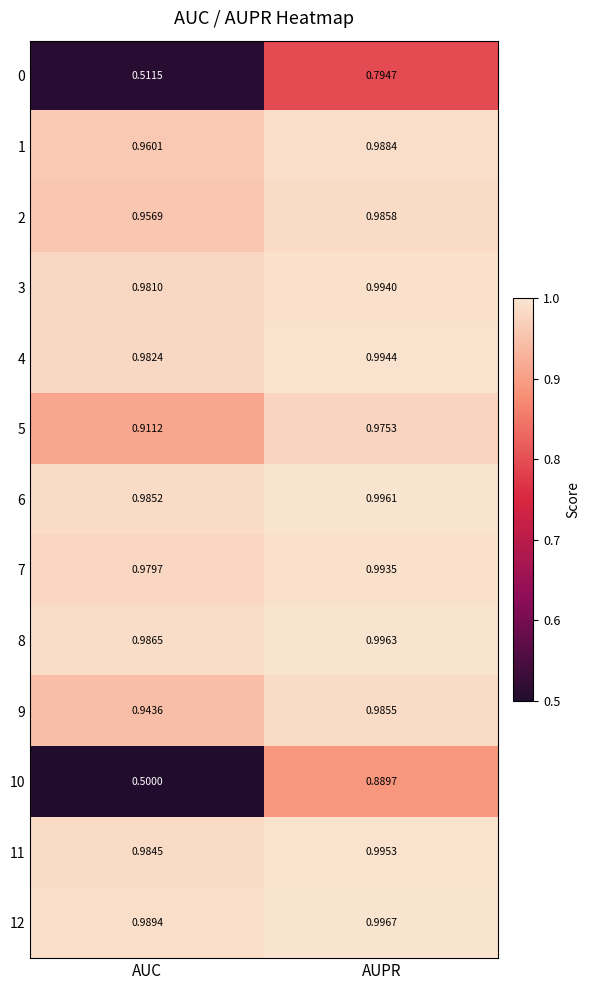

Which series has the widest spread of values?

10